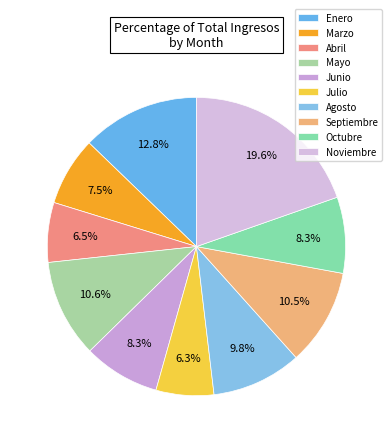

Combined, do Agosto and Julio account for over 50%?

No